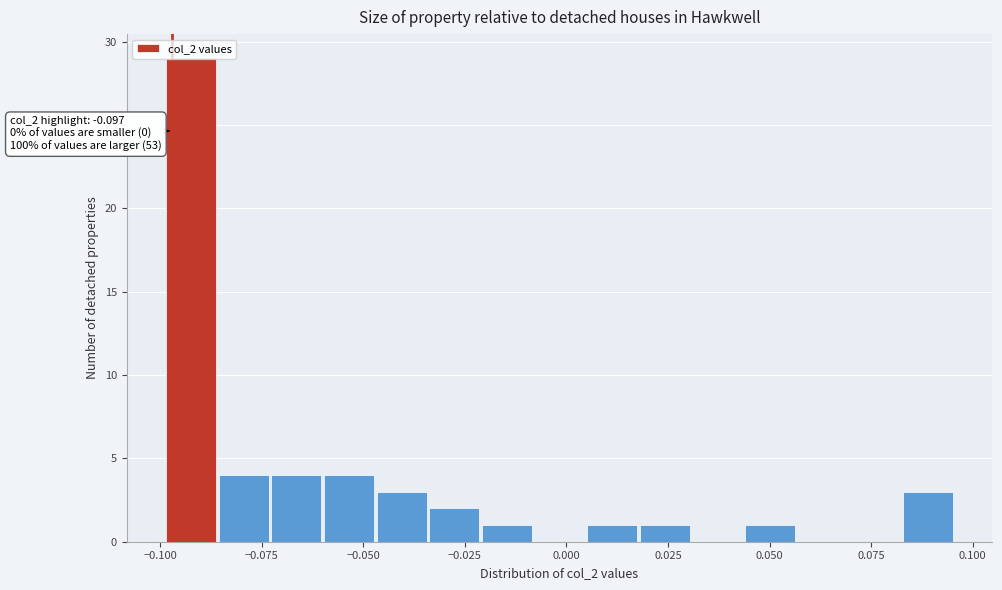

Read against the x-axis, roughly where is the centre of the tallest bar?

-0.090